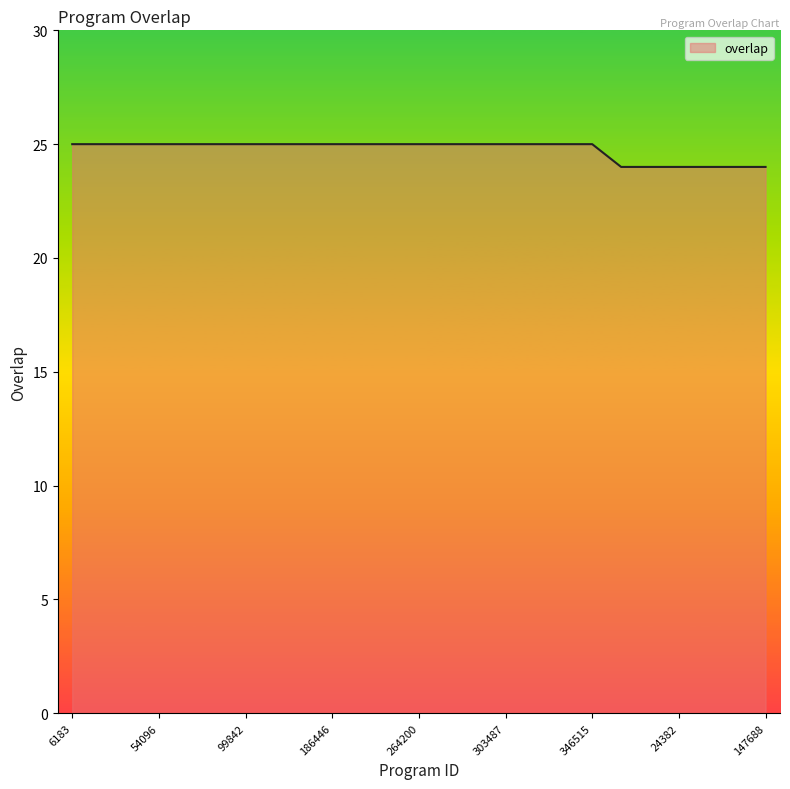

What is the maximum value shown in the chart?

25